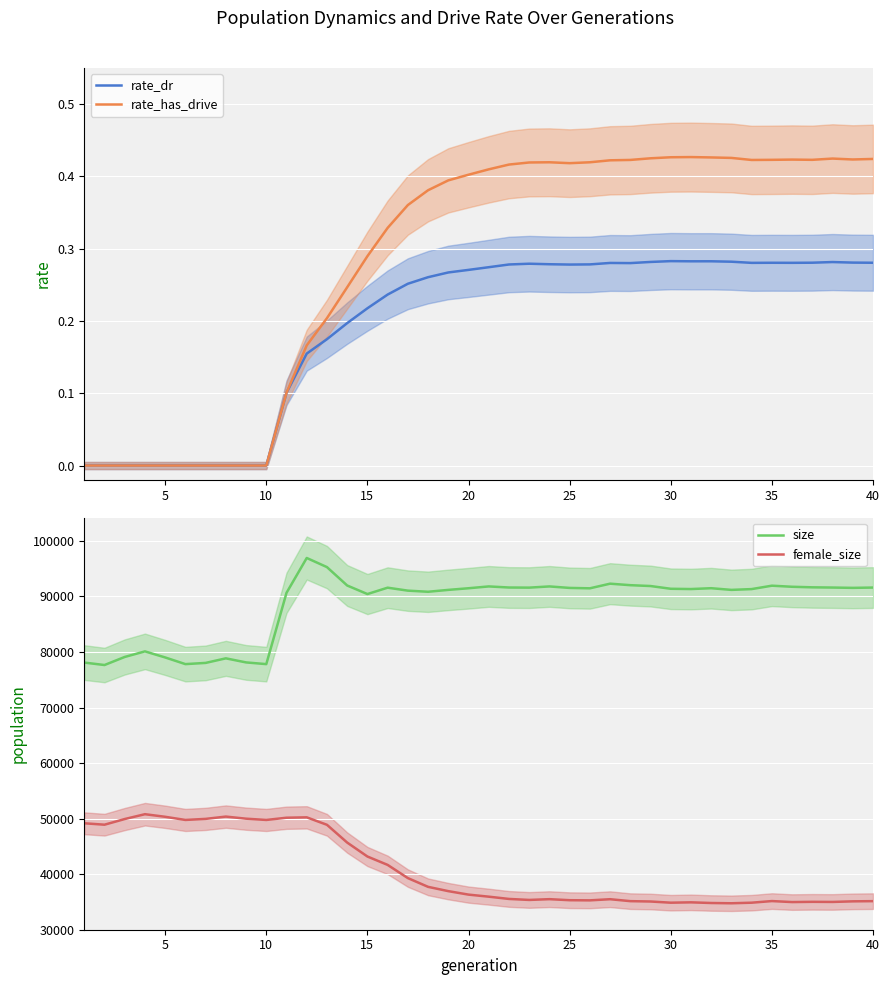

What is the lowest value of the size series?

77654